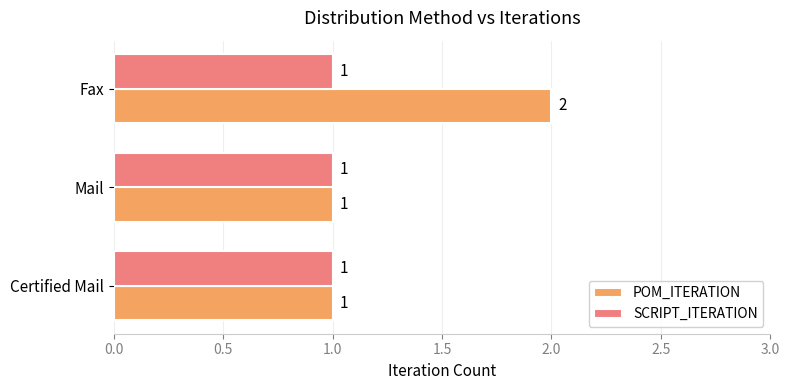

Which series has the widest spread of values?

POM_ITERATION